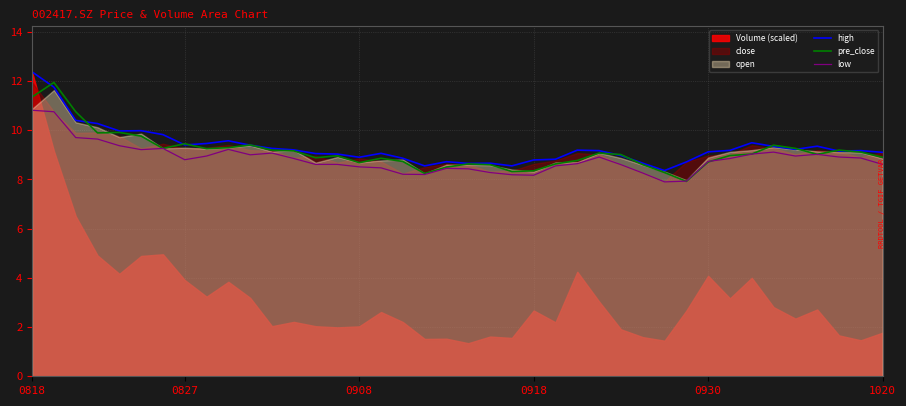

The value of high at 0827 is 9.4. True or false?

True